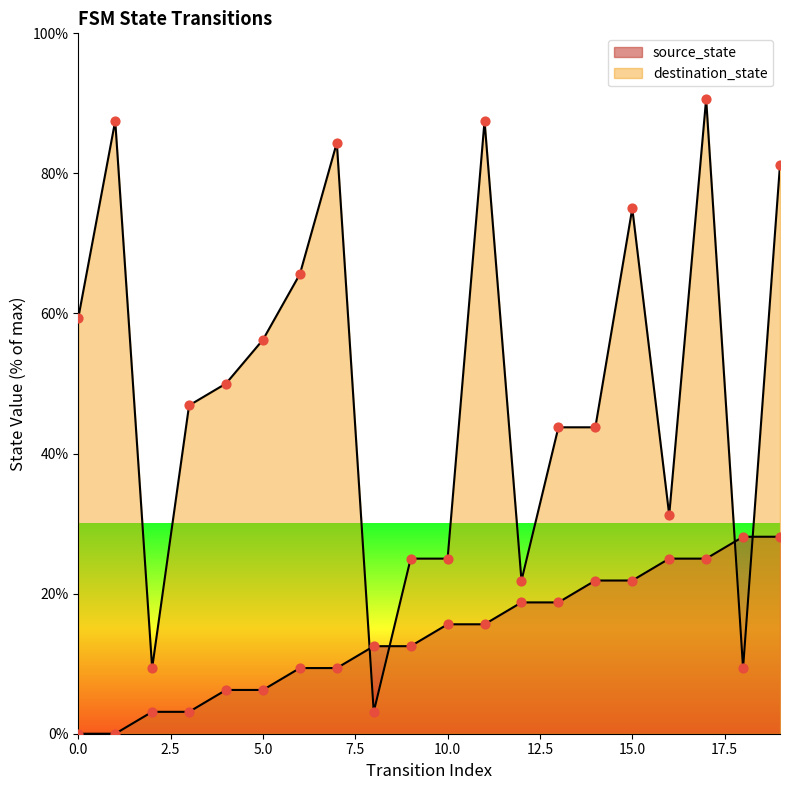

Is the value of source_state at 6 greater than the value of destination_state at 8?

Yes